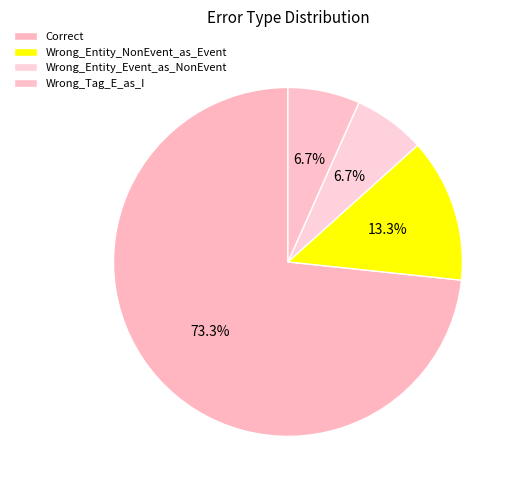

Which has a higher value, Correct or Wrong_Tag_E_as_I?

Correct